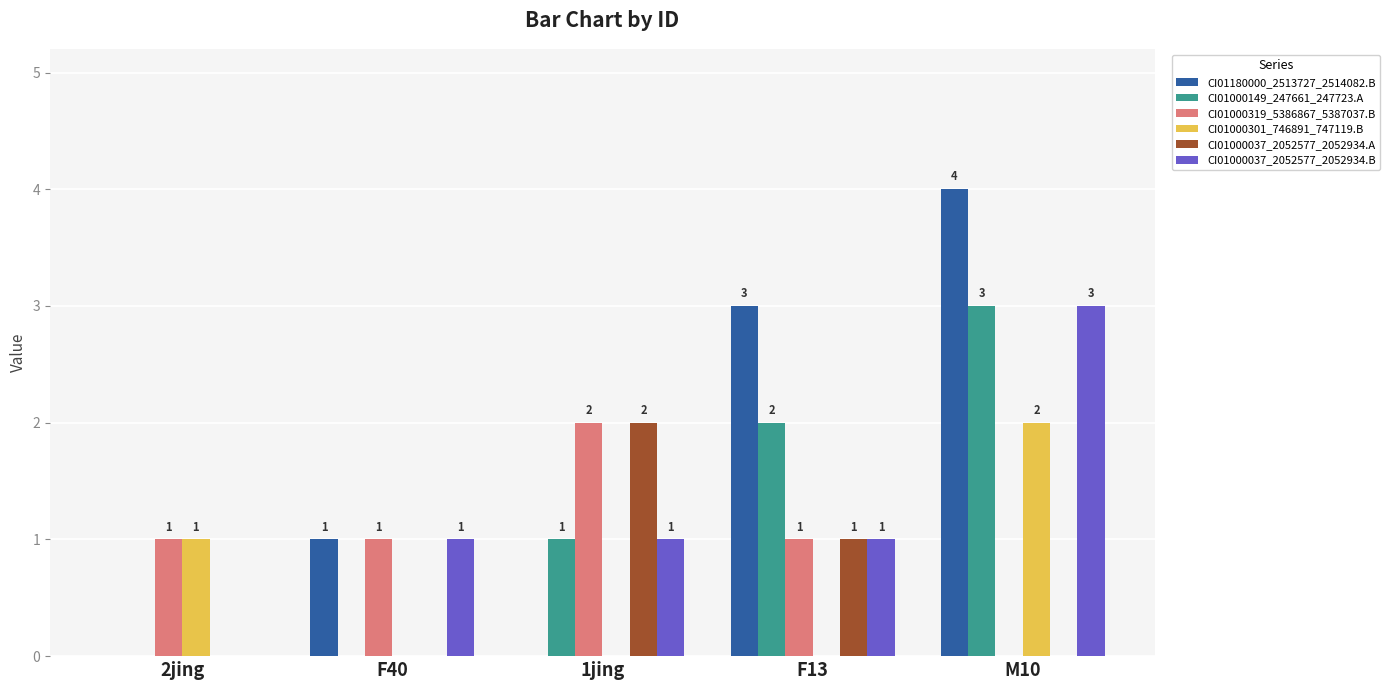

At which label is CI01000149_247661_247723.A closest to 1?

1jing